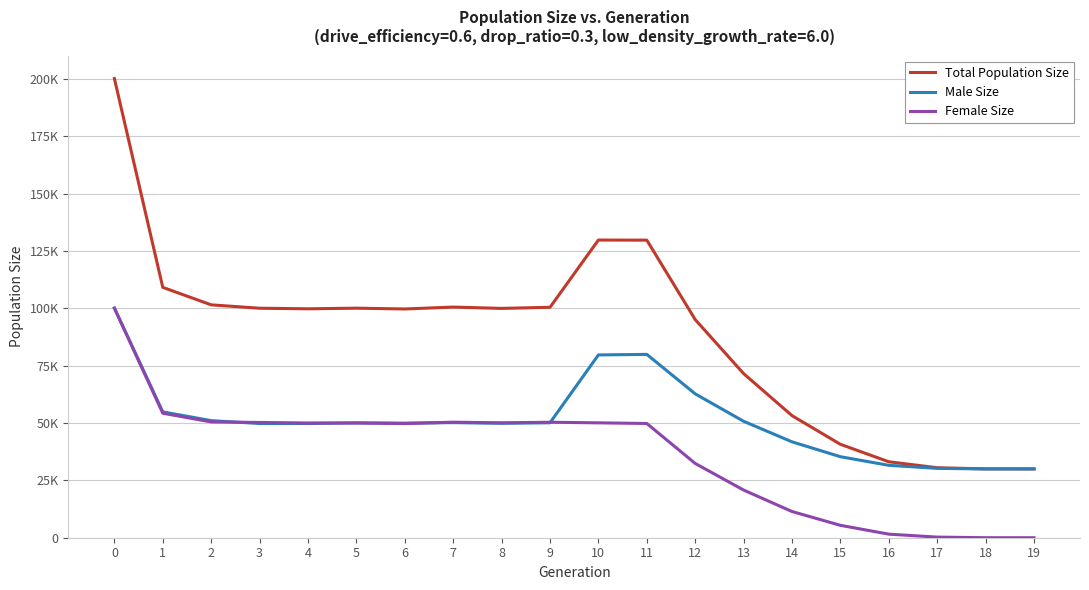

Where is the first local minimum for Female Size?

4